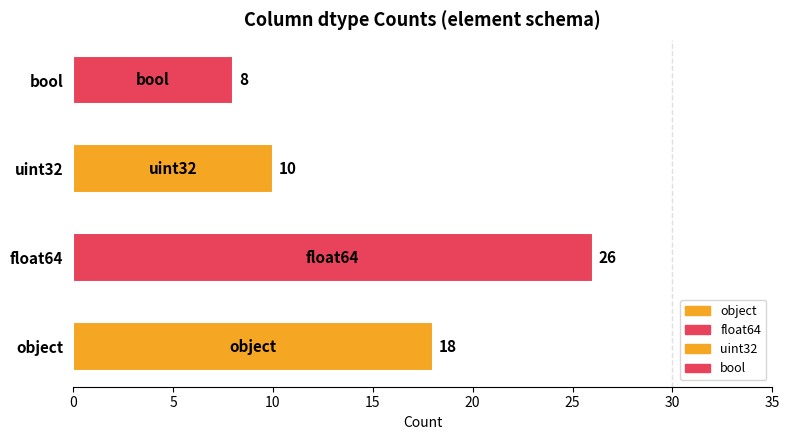

Between bool and uint32, which is larger?

uint32